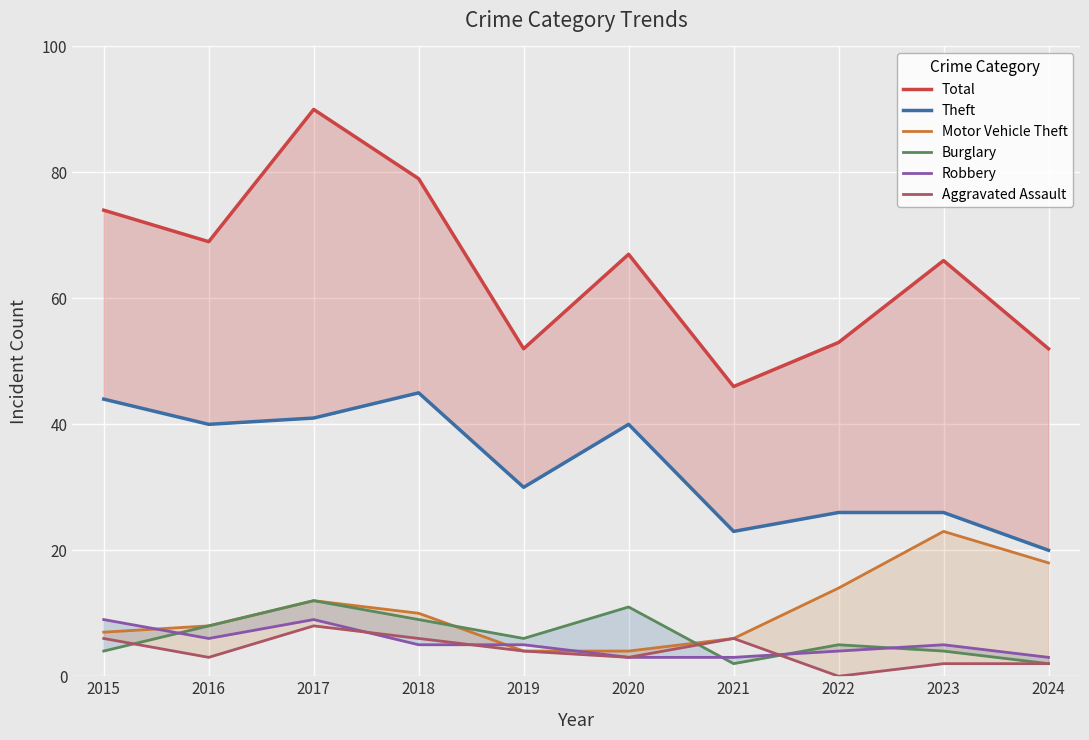

True or false: Aggravated Assault has a value of 2 at 2023.

True